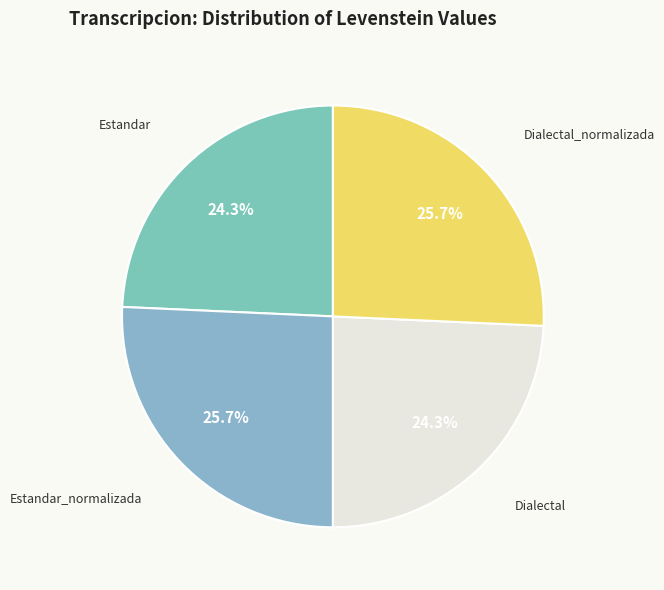

Which slice is the smallest?

Estandar